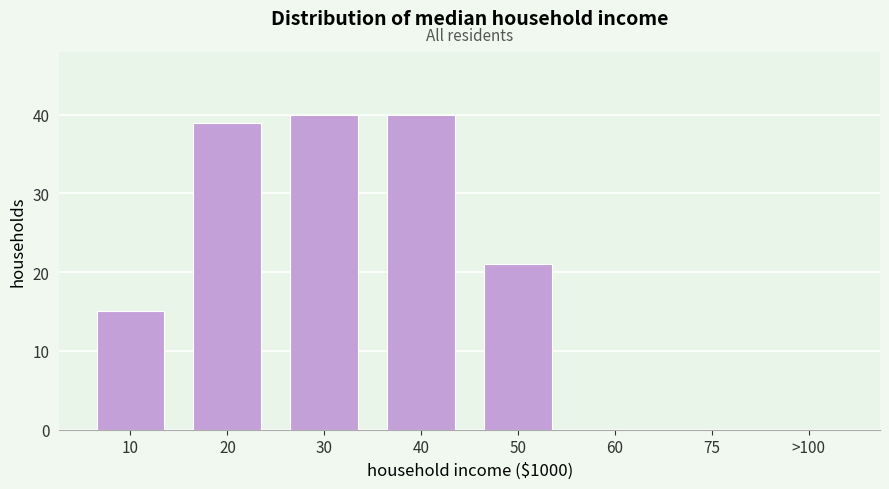

Reading right to left, transcribe all the data shown in this chart.

>100=0	75=0	60=0	50=21	40=40	30=40	20=39	10=15